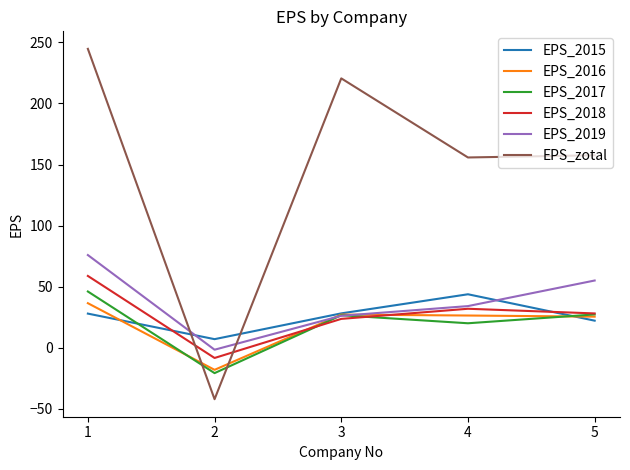

What is the spread (max minus min) of values at 4?

135.8